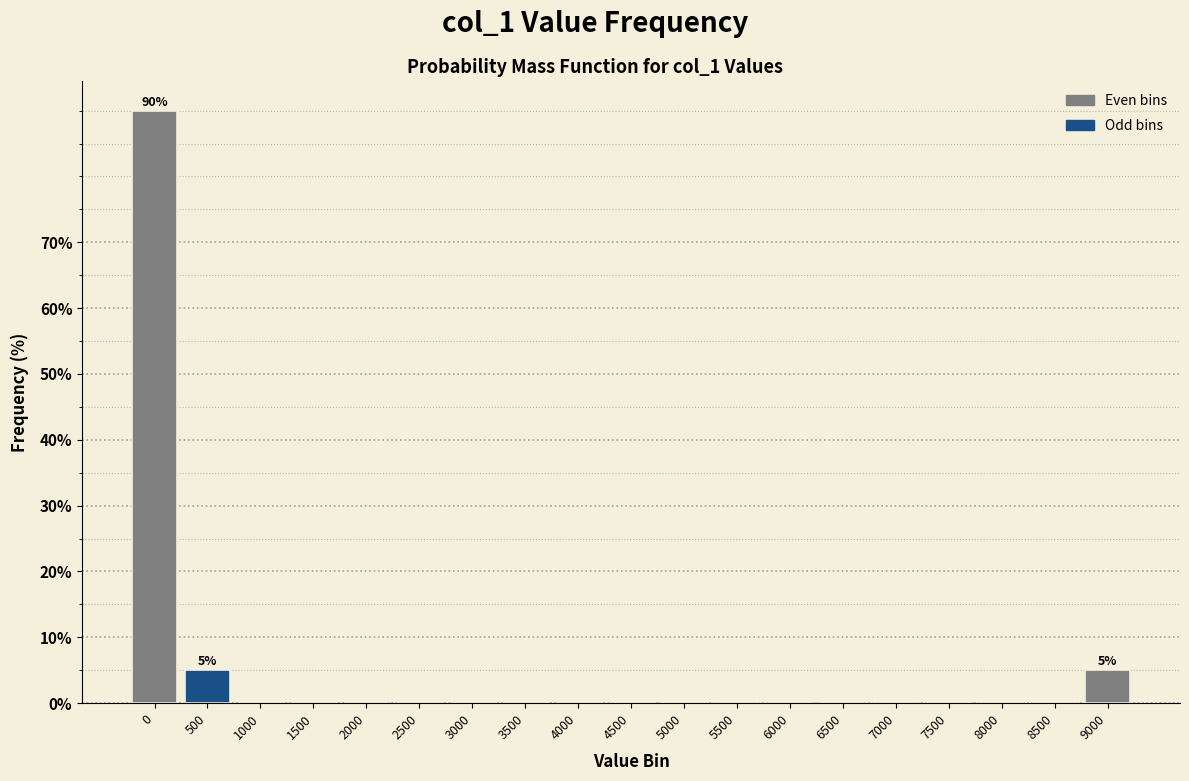

Reading left to right, transcribe all the data shown in this chart.

0=90	500=5	1000=0	1500=0	2000=0	2500=0	3000=0	3500=0	4000=0	4500=0	5000=0	5500=0	6000=0	6500=0	7000=0	7500=0	8000=0	8500=0	9000=5